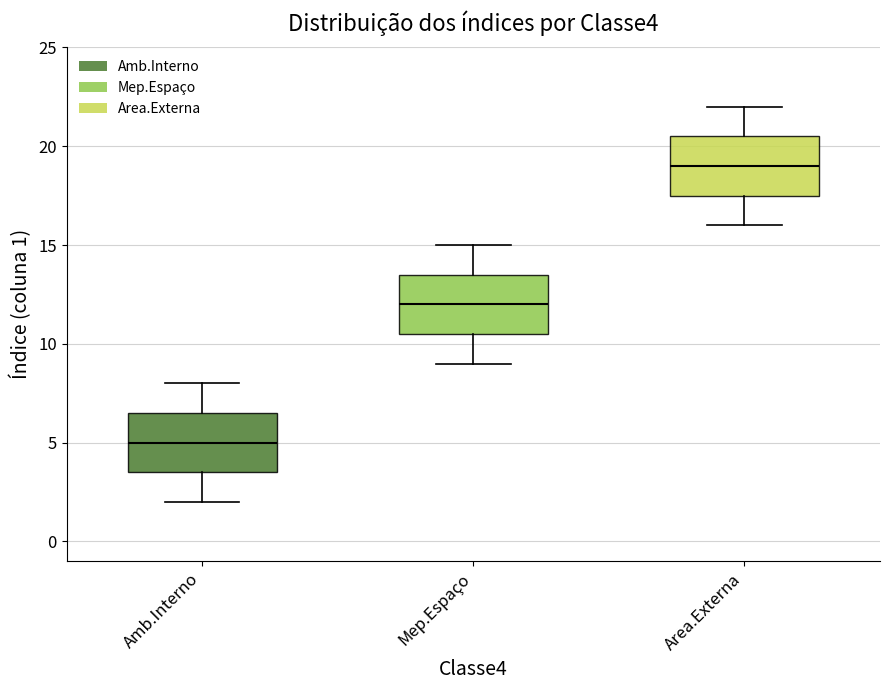

Reading left to right, read every box against the y-axis: the position of its median line, the range the box covers, and the ends of its whiskers. The values are not printed on the chart, so give them approximately, as read against the axis.

Amb.Interno: median 5.0, box 3.5 to 6.5, whiskers 2.0 to 8.0
Mep.Espaço: median 12.0, box 10.5 to 13.5, whiskers 9.0 to 15.0
Area.Externa: median 19.0, box 17.5 to 20.5, whiskers 16.0 to 22.0